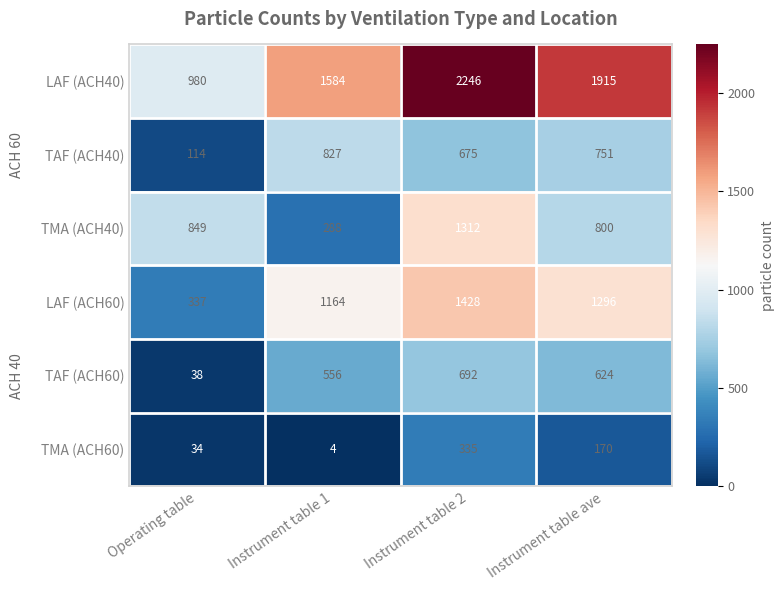

What is the lowest value of the LAF (ACH60) series?

337